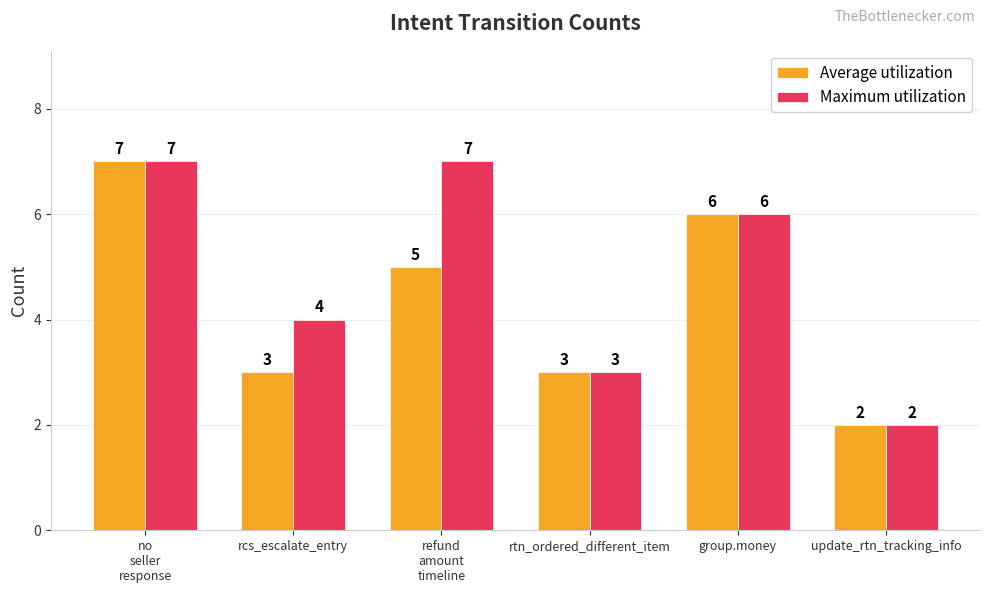

What is the minimum value for Average utilization?

2